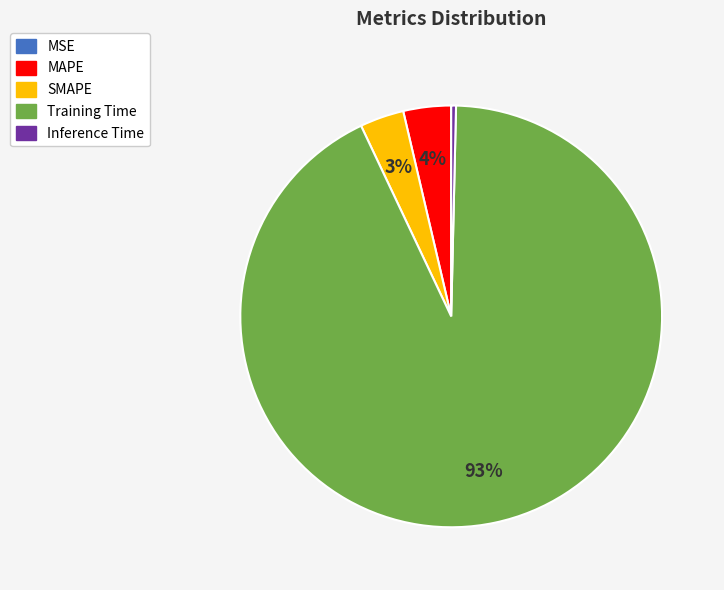

Is there a majority slice in this chart?

Yes